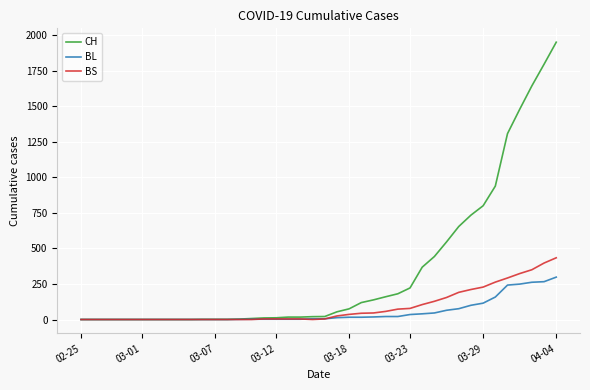

Is this an area chart (filled region under the line)?

No